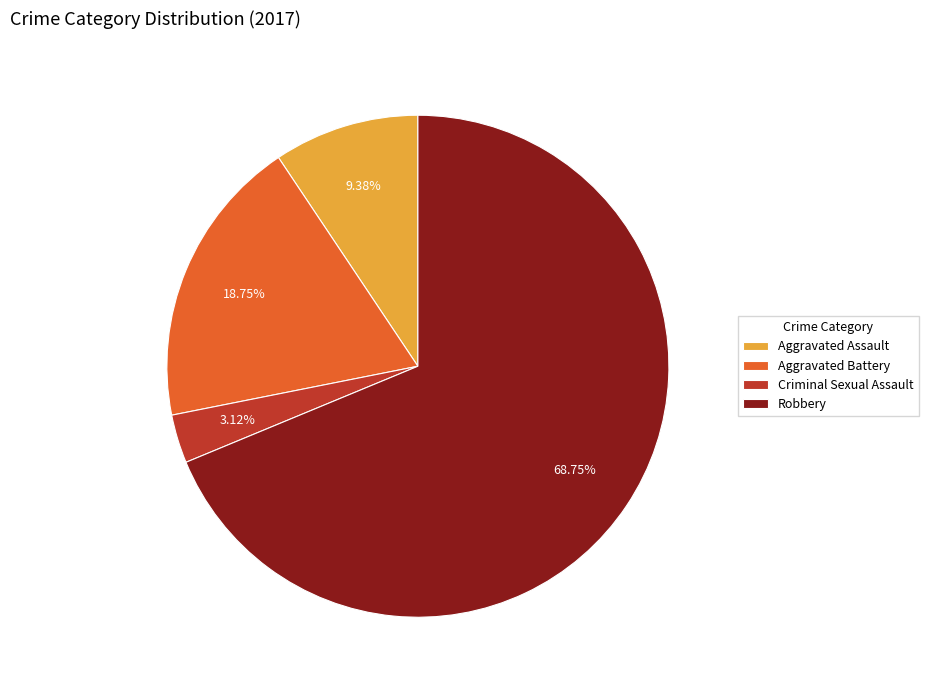

What is the majority slice?

Robbery